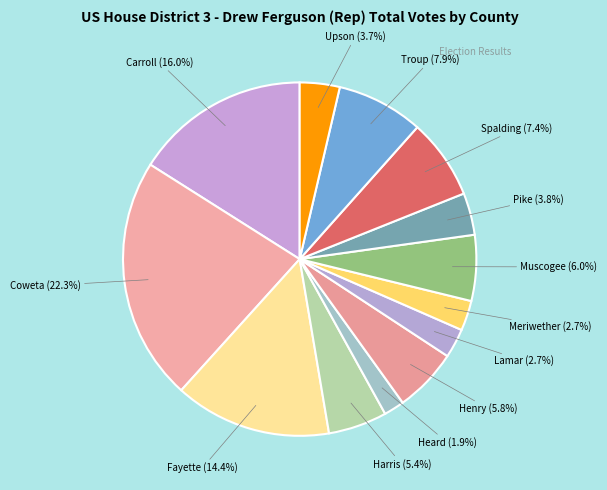

To the nearest percent, what is the difference between the largest and smallest slice percentages?

20%